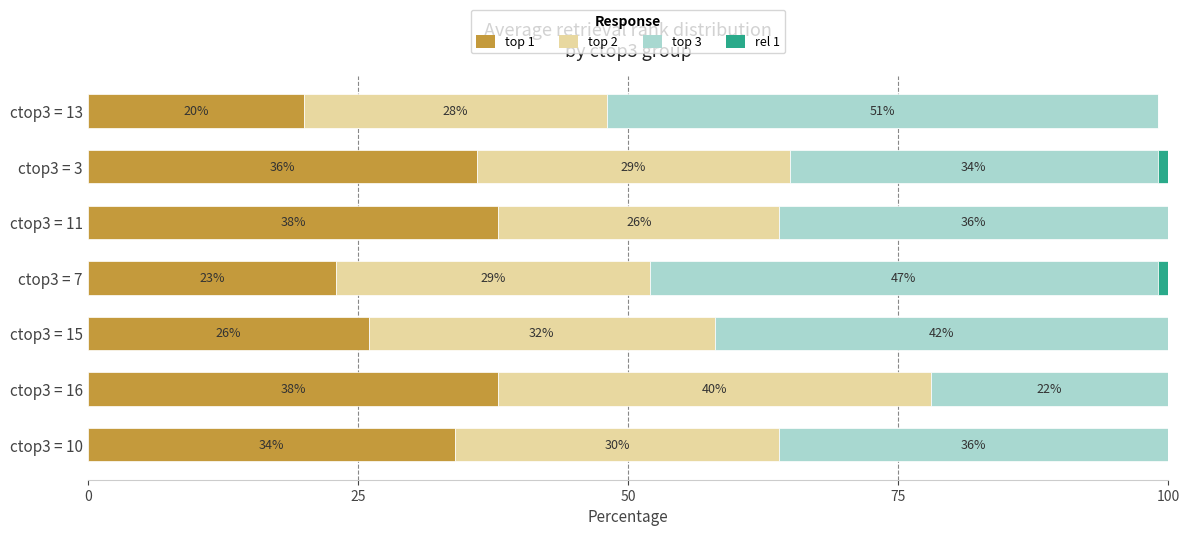

What value does the top 1 series have at ctop3 = 7, to the nearest 10?

20